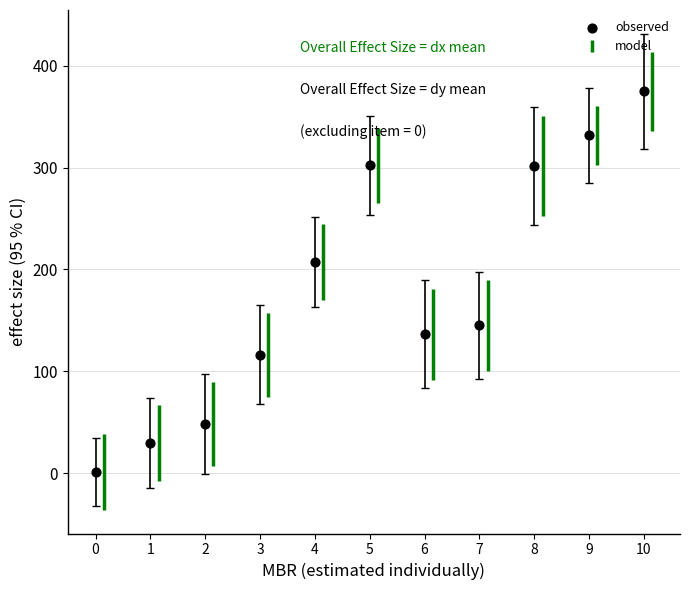

What Y value in the scatter plot is closest to 188?

207.4